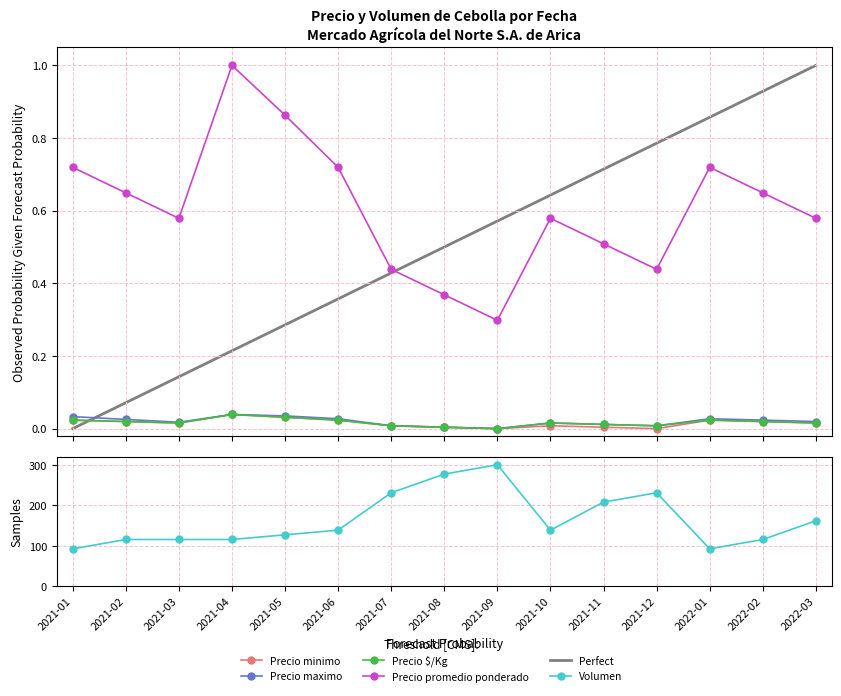

Reading right to left, extract all data points from this chart.

Precio minimo: 2022-03=0.0	2022-02=0.0	2022-01=0.0	2021-12=0.0	2021-11=0.0	2021-10=0.0	2021-09=0.0	2021-08=0.0	2021-07=0.0	2021-06=0.0	2021-05=0.0	2021-04=0.0	2021-03=0.0	2021-02=0.0	2021-01=0.0
Precio maximo: 2022-03=0.0	2022-02=0.0	2022-01=0.0	2021-12=0.0	2021-11=0.0	2021-10=0.0	2021-09=0.0	2021-08=0.0	2021-07=0.0	2021-06=0.0	2021-05=0.0	2021-04=0.0	2021-03=0.0	2021-02=0.0	2021-01=0.0
Precio promedio ponderado: 2022-03=0.6	2022-02=0.6	2022-01=0.7	2021-12=0.4	2021-11=0.5	2021-10=0.6	2021-09=0.3	2021-08=0.4	2021-07=0.4	2021-06=0.7	2021-05=0.9	2021-04=1.0	2021-03=0.6	2021-02=0.6	2021-01=0.7
Volumen: 2022-03=161.5	2022-02=115.4	2022-01=92.3	2021-12=230.8	2021-11=207.7	2021-10=138.5	2021-09=300.0	2021-08=276.9	2021-07=230.8	2021-06=138.5	2021-05=126.9	2021-04=115.4	2021-03=115.4	2021-02=115.4	2021-01=92.3
Precio $/Kg: 2022-03=0.0	2022-02=0.0	2022-01=0.0	2021-12=0.0	2021-11=0.0	2021-10=0.0	2021-09=0.0	2021-08=0.0	2021-07=0.0	2021-06=0.0	2021-05=0.0	2021-04=0.0	2021-03=0.0	2021-02=0.0	2021-01=0.0